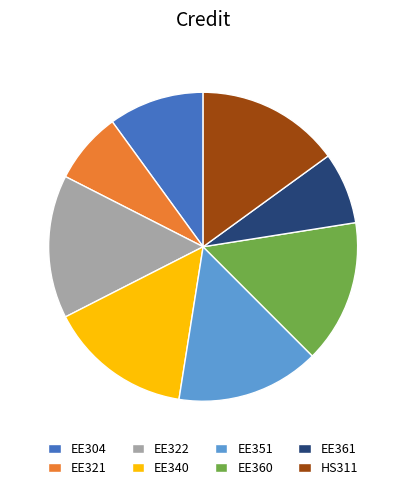

Is HS311 the majority of the pie?

No